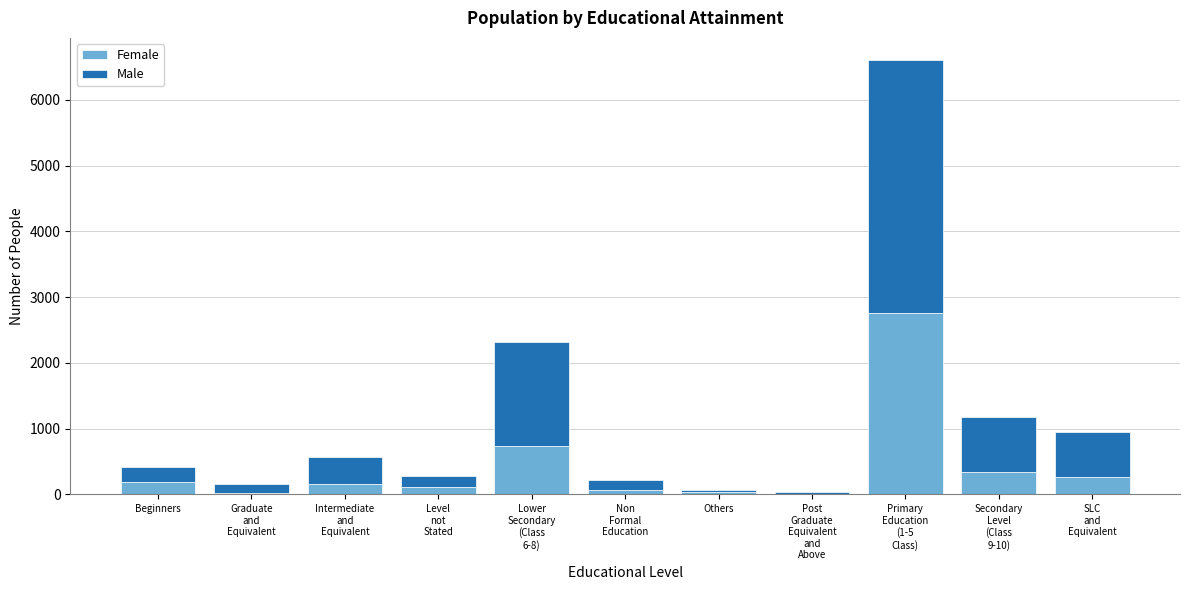

The value of Female at Beginners is 182. True or false?

True